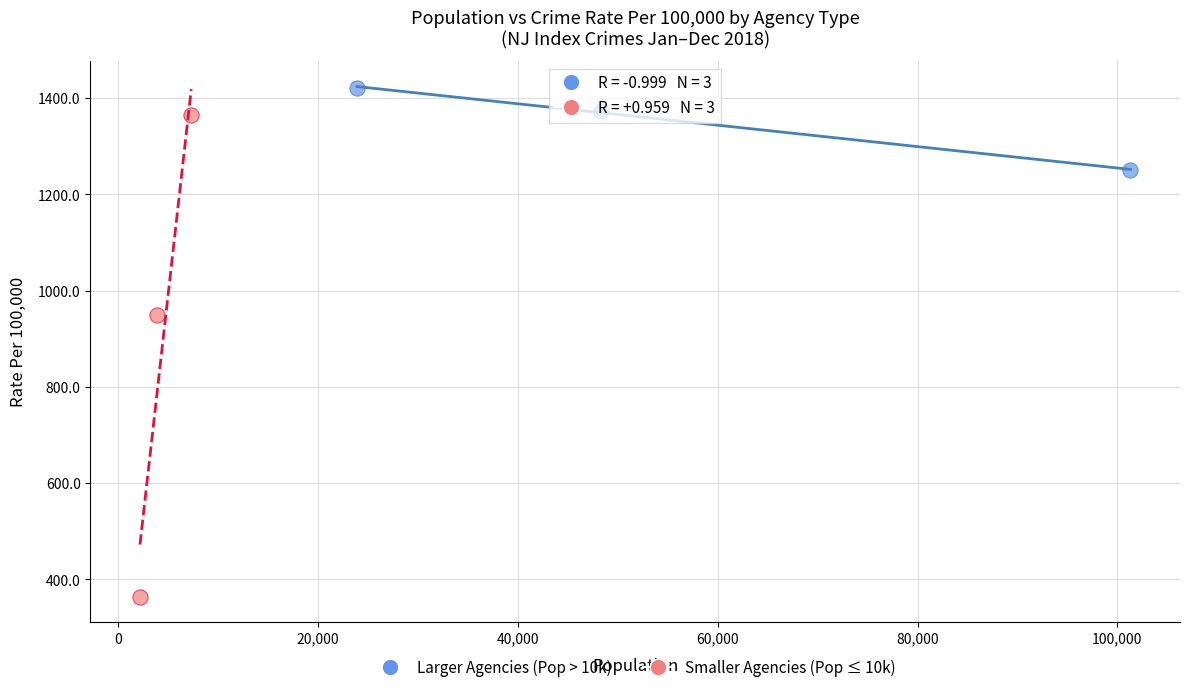

What are all the series names shown in the legend?

Larger Agencies (Pop > 10k), Smaller Agencies (Pop ≤ 10k)